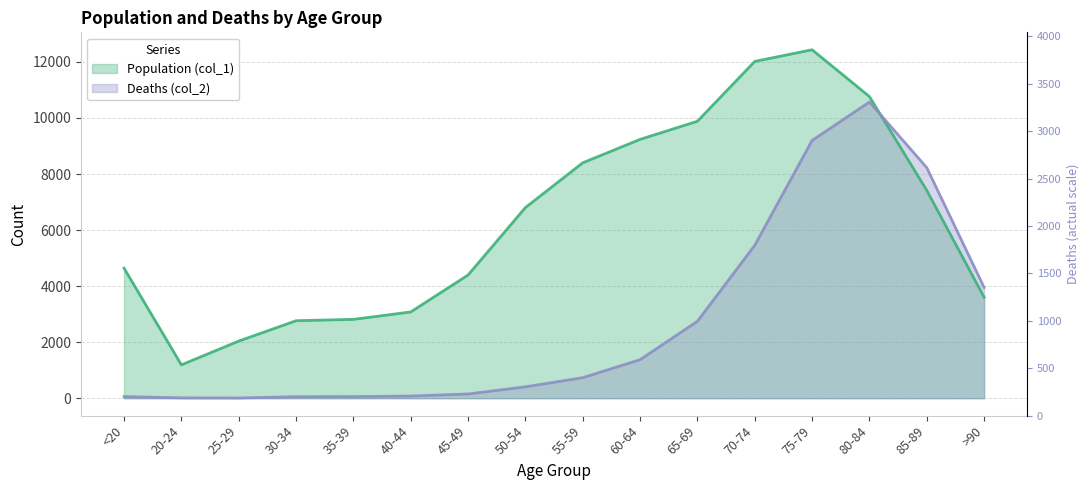

List the series in order of their peak value, lowest first.

Deaths (col_2), Population (col_1)